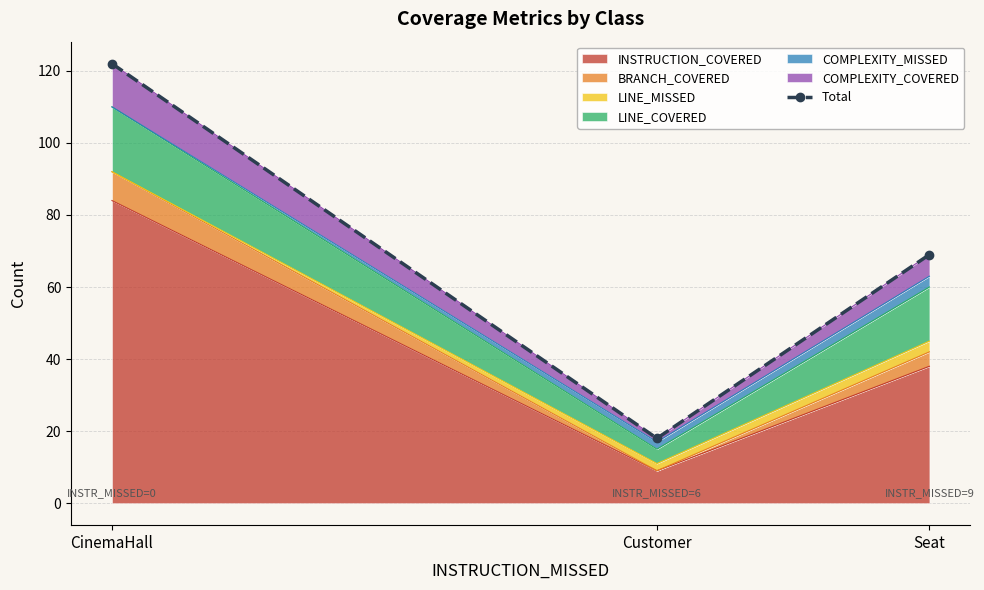

List the labels in order of value, largest first.

CinemaHall, Seat, Customer